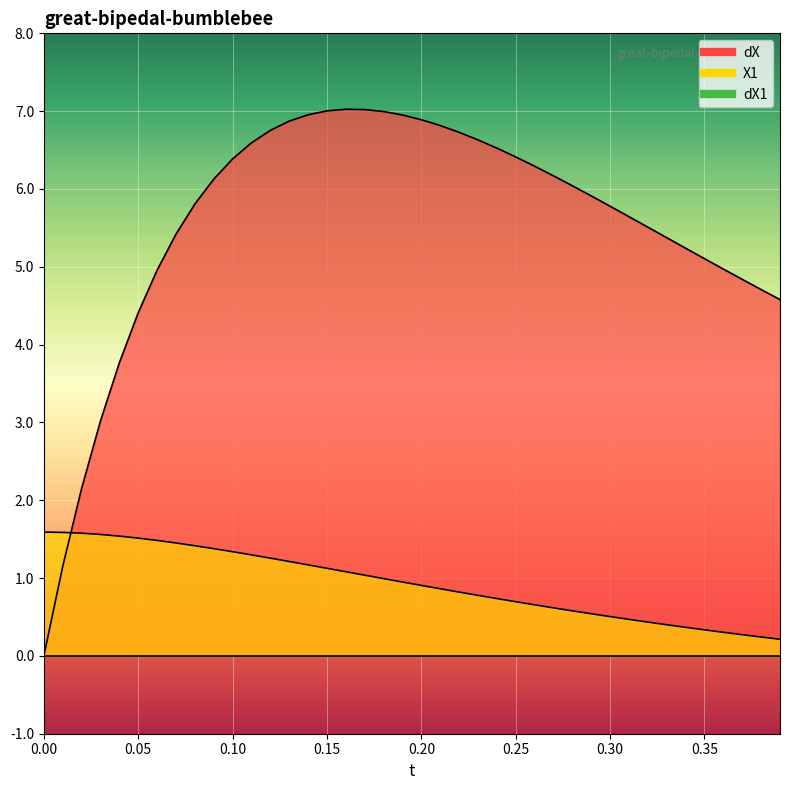

What is the sum of all dX values?

221.5